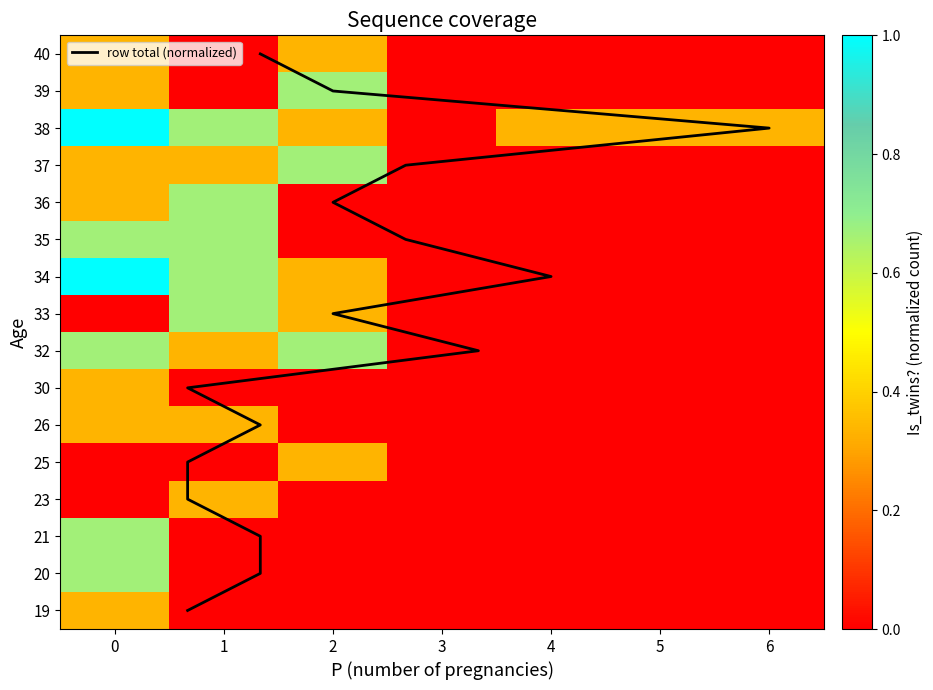

What is the total value across all series at 2?

3.7